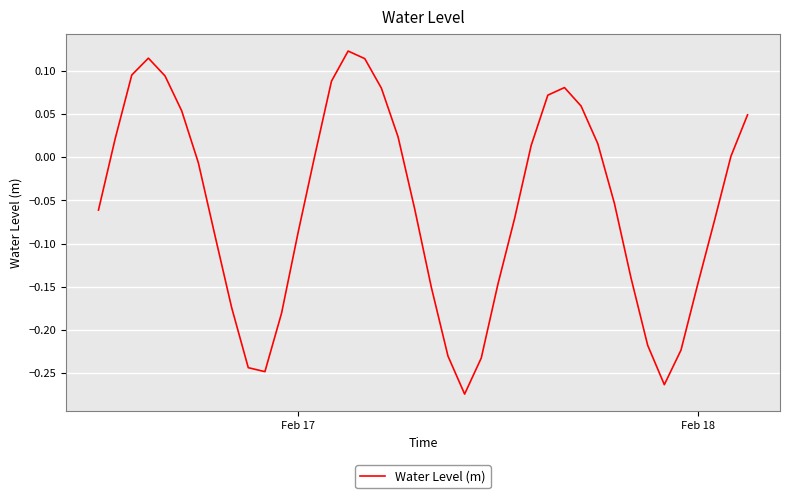

What is the difference between the maximum and minimum values?

0.4